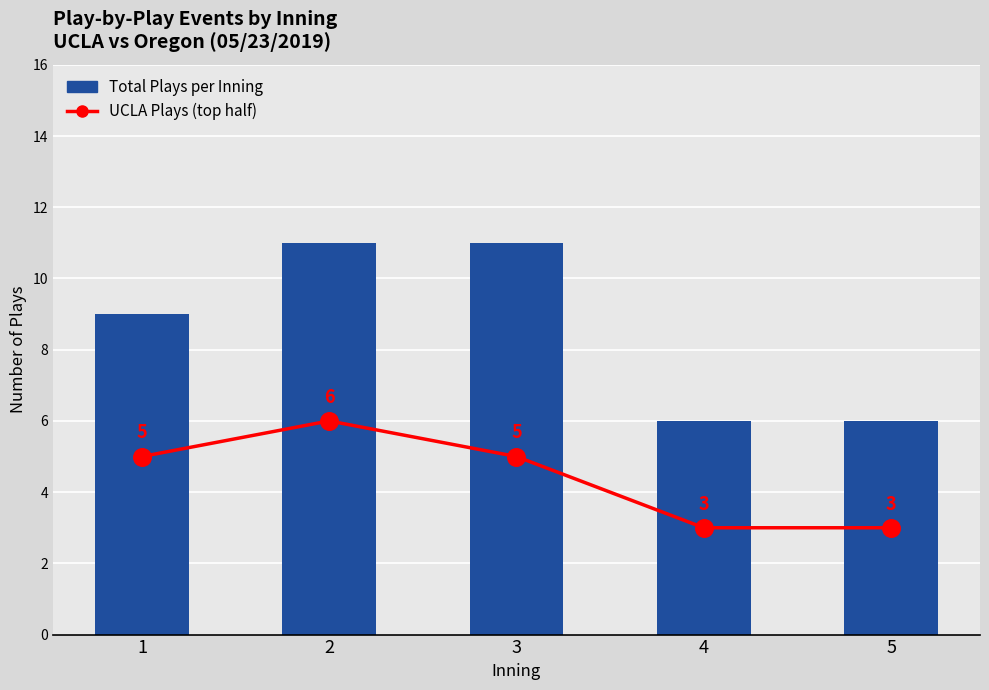

Which series has the largest Y range (max minus min)?

Total Plays per Inning